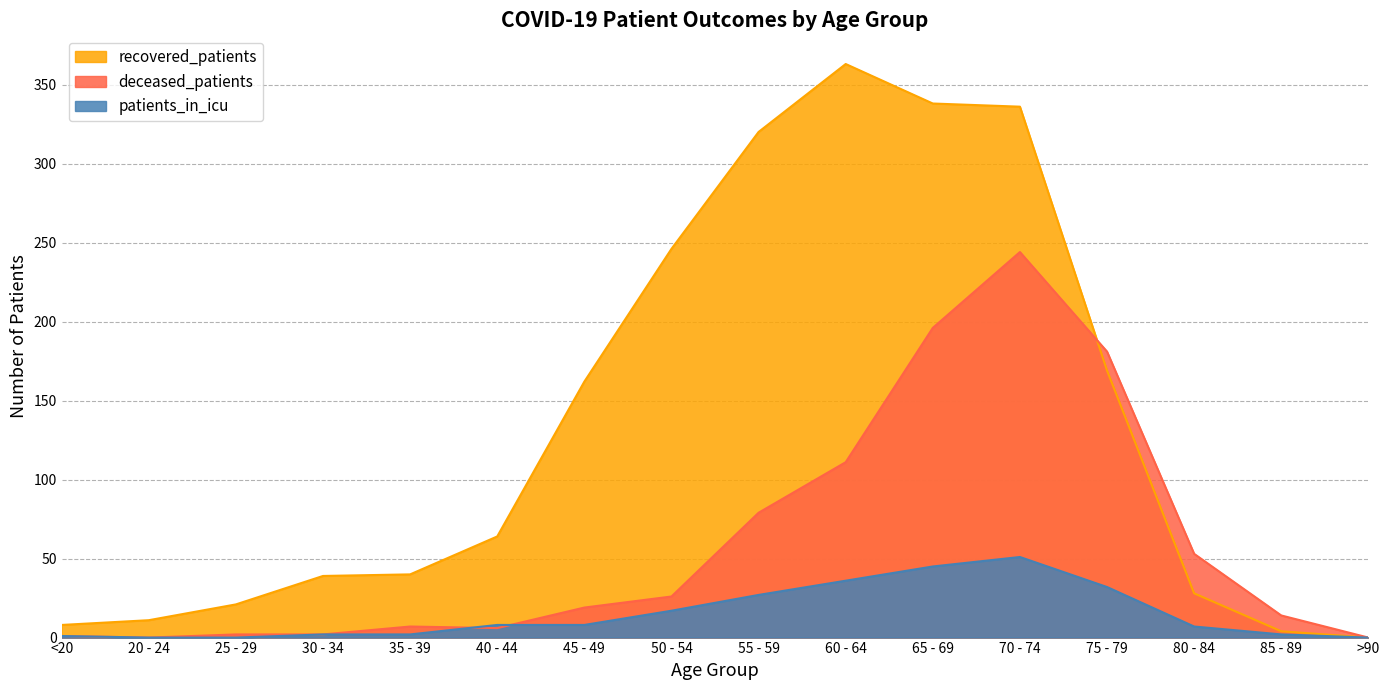

True or false: recovered_patients and deceased_patients cross at least once.

True